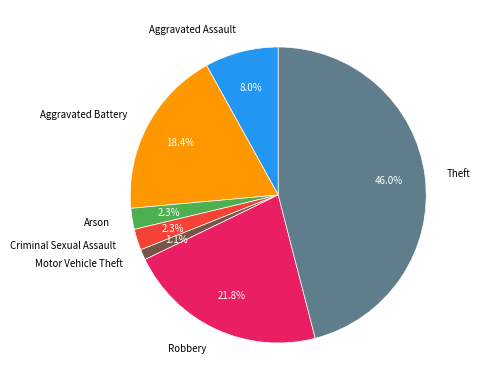

The Criminal Sexual Assault slice represents 2% of the pie. True or false?

True